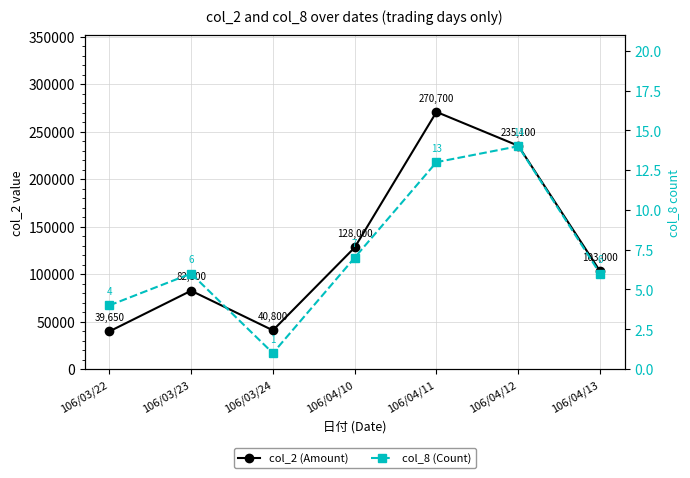

What is the label of the 6th point from the right?

106/03/23